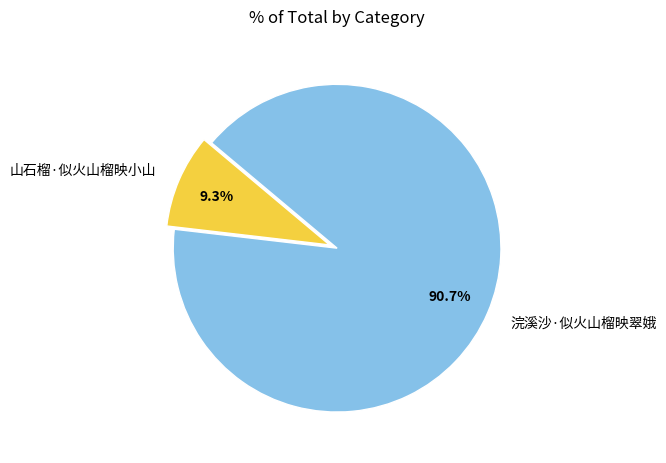

Rank the categories by value from highest to lowest.

浣溪沙·似火山榴映翠娥, 山石榴·似火山榴映小山